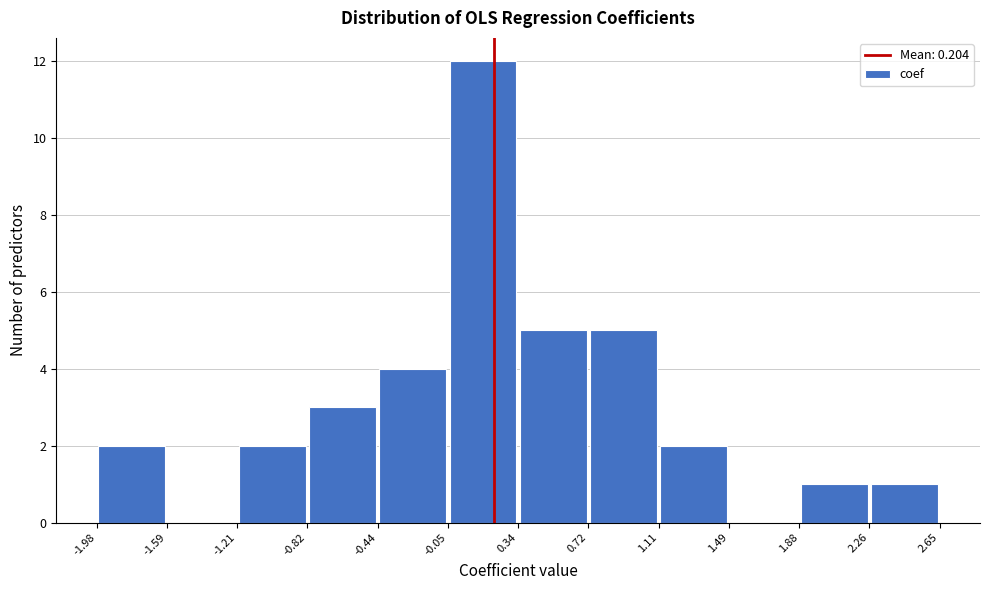

Reading left to right, list every bar in this chart as the range it spans on the x-axis followed by its height. The values are not printed on the chart, so give them approximately, as read against the axis.

-1.98 to -1.59: 2
-1.59 to -1.21: 0
-1.21 to -0.82: 2
-0.82 to -0.44: 3
-0.44 to -0.05: 4
-0.05 to 0.34: 12
0.34 to 0.72: 5
0.72 to 1.11: 5
1.11 to 1.49: 2
1.49 to 1.88: 0
1.88 to 2.26: 1
2.26 to 2.65: 1